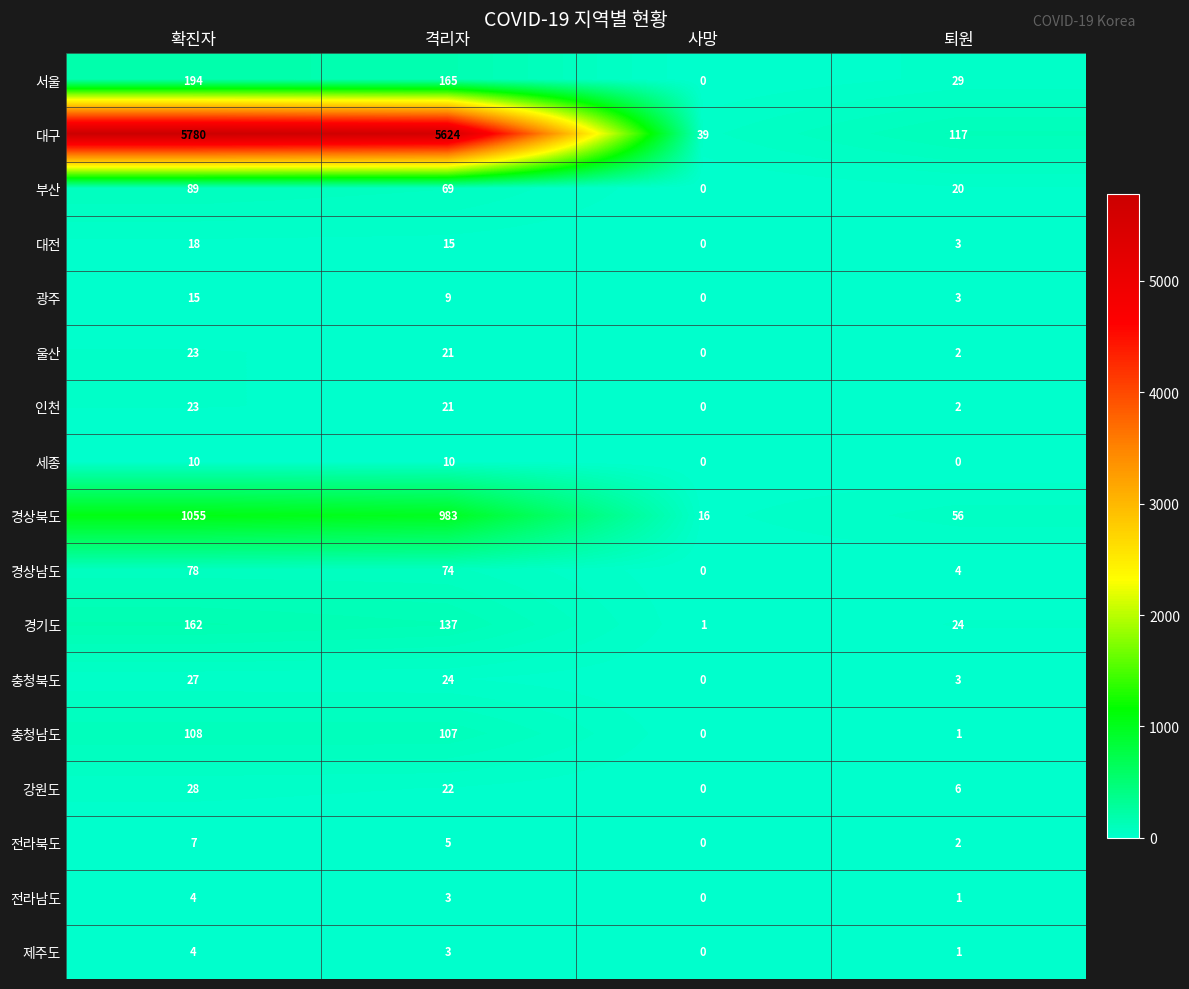

List the labels in order of 울산 value, largest first.

확진자, 격리자, 퇴원, 사망